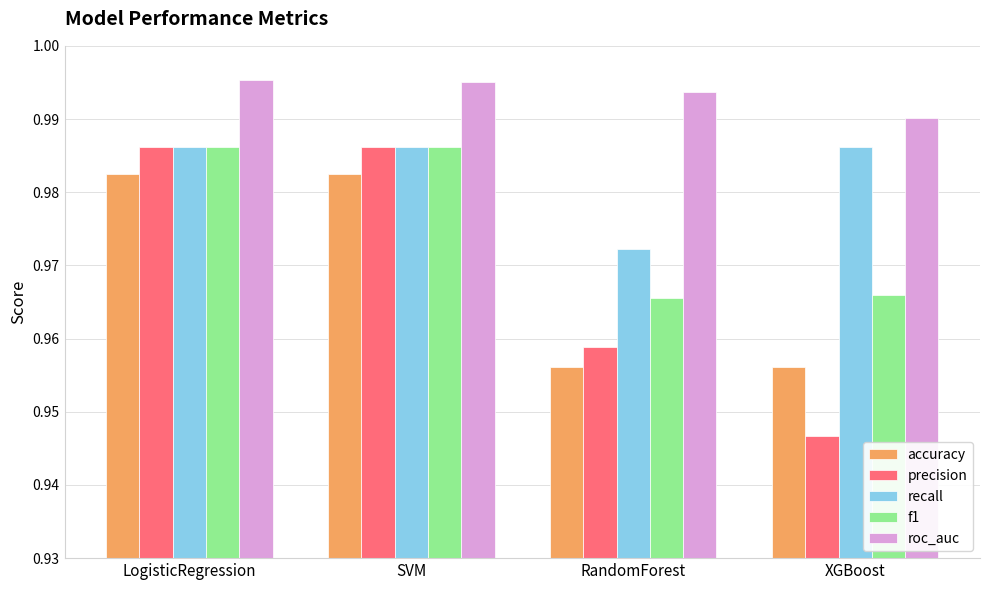

At which label does precision reach its minimum?

XGBoost